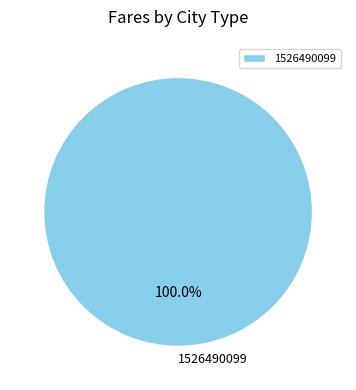

How many slices are in this pie chart?

1